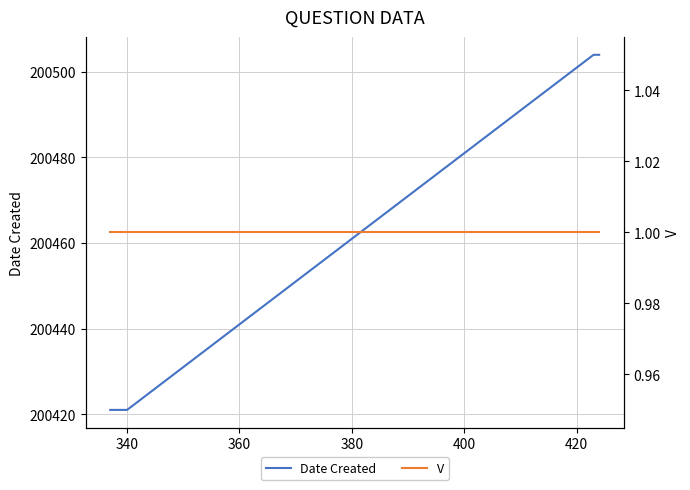

What is the minimum value for Date Created?

200421